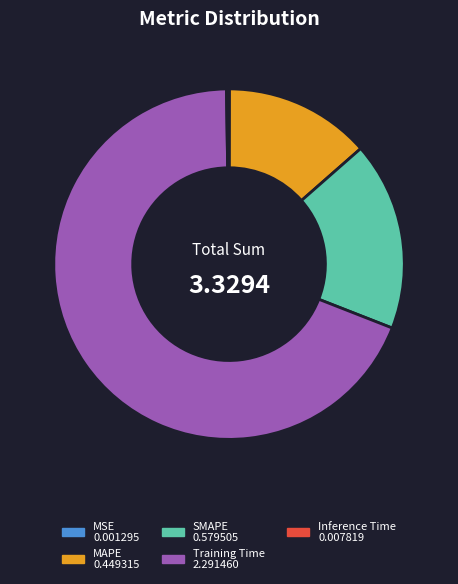

What is the largest slice in the pie chart?

Training Time